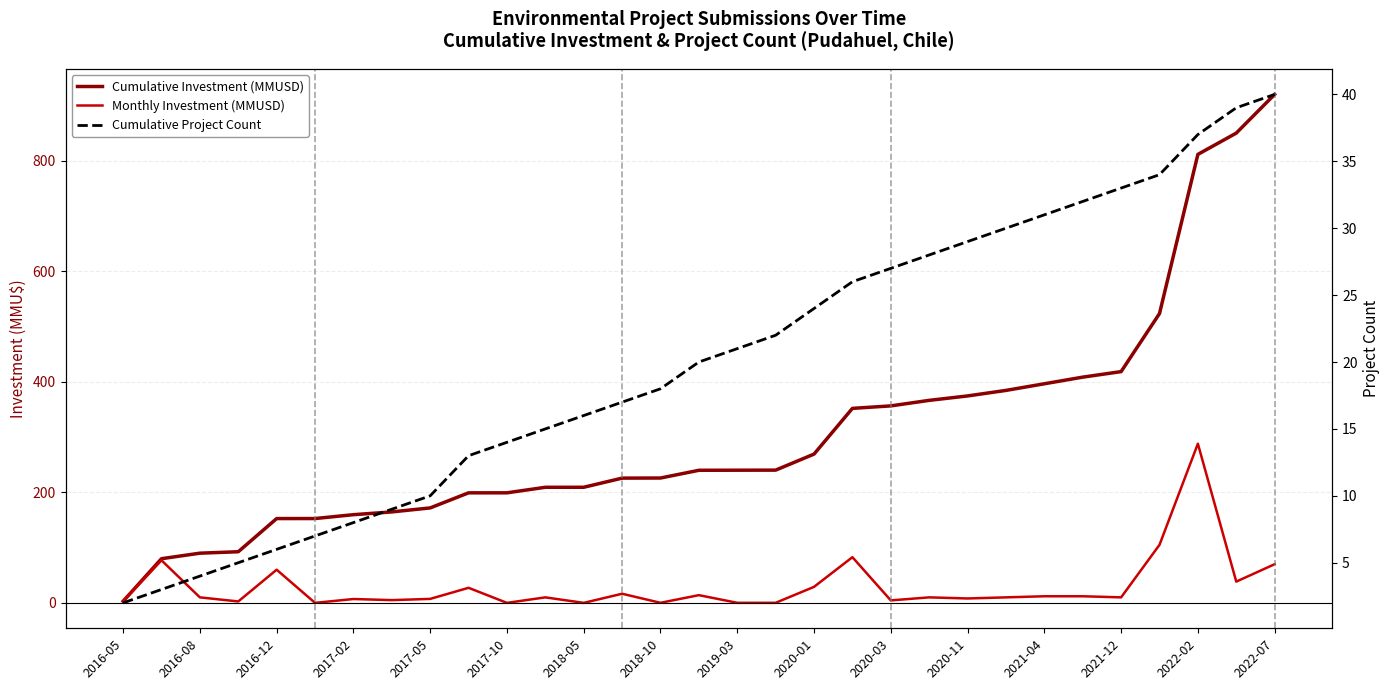

What position from the left is 2018-10?

15